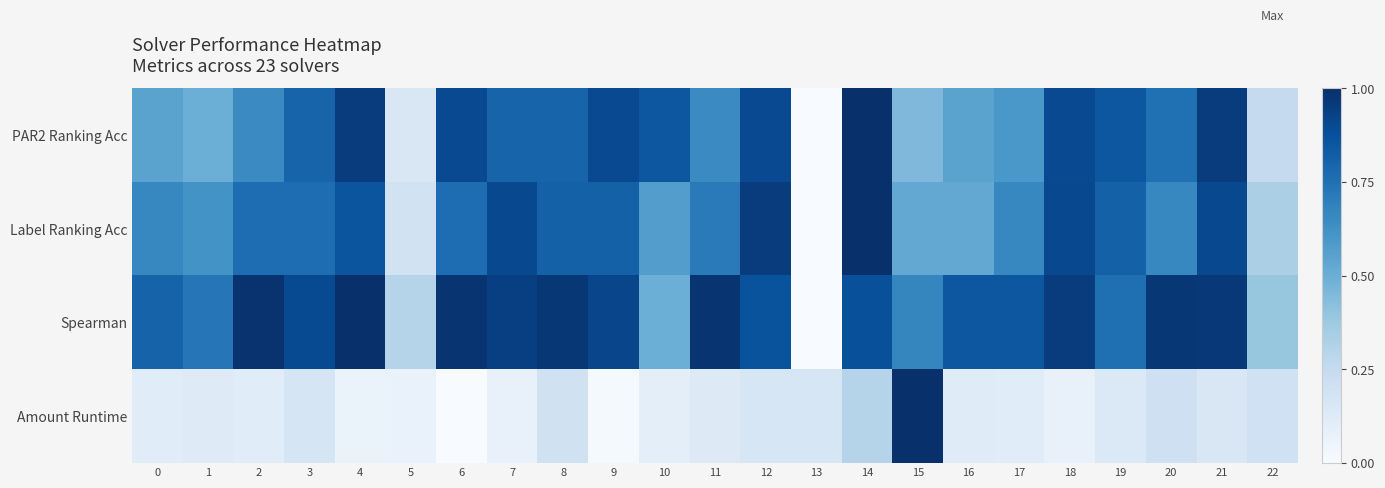

Which series has the largest total across all categories?

Spearman